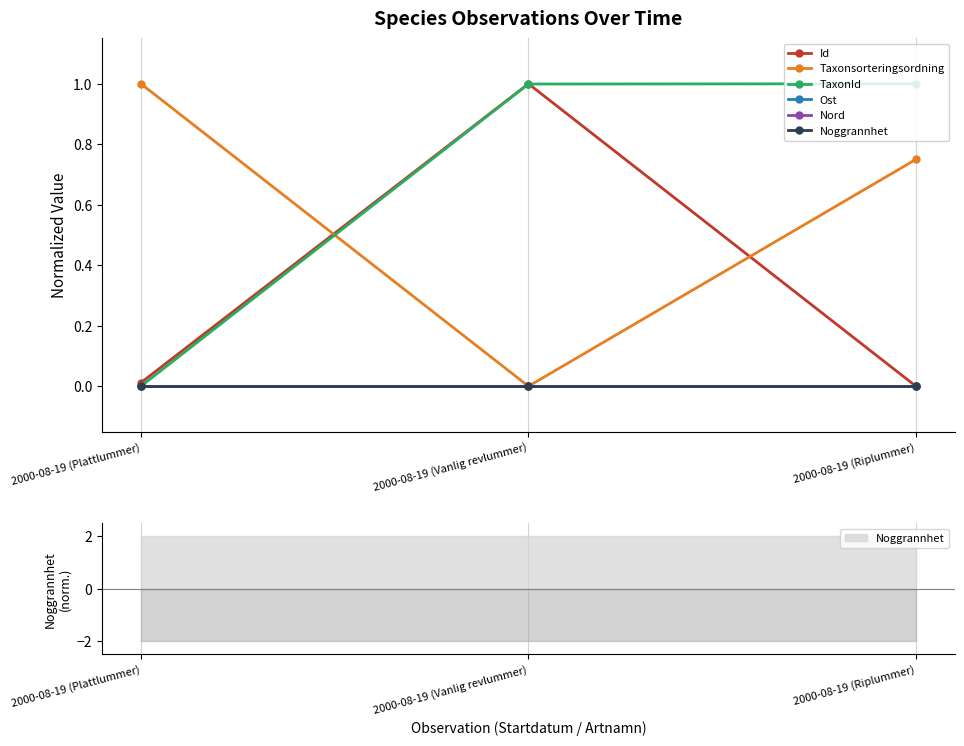

Is the value of Nord at 2000-08-19 (Riplummer) greater than the value of Id at 2000-08-19 (Vanlig revlummer)?

No